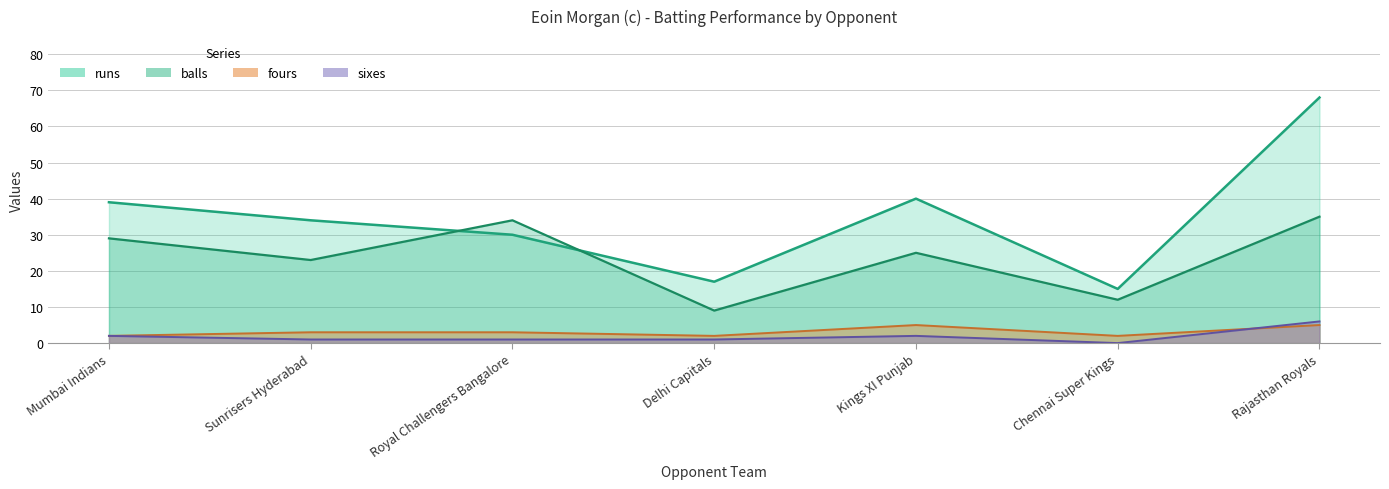

Which has a higher value, Kings XI Punjab or Mumbai Indians?

Mumbai Indians